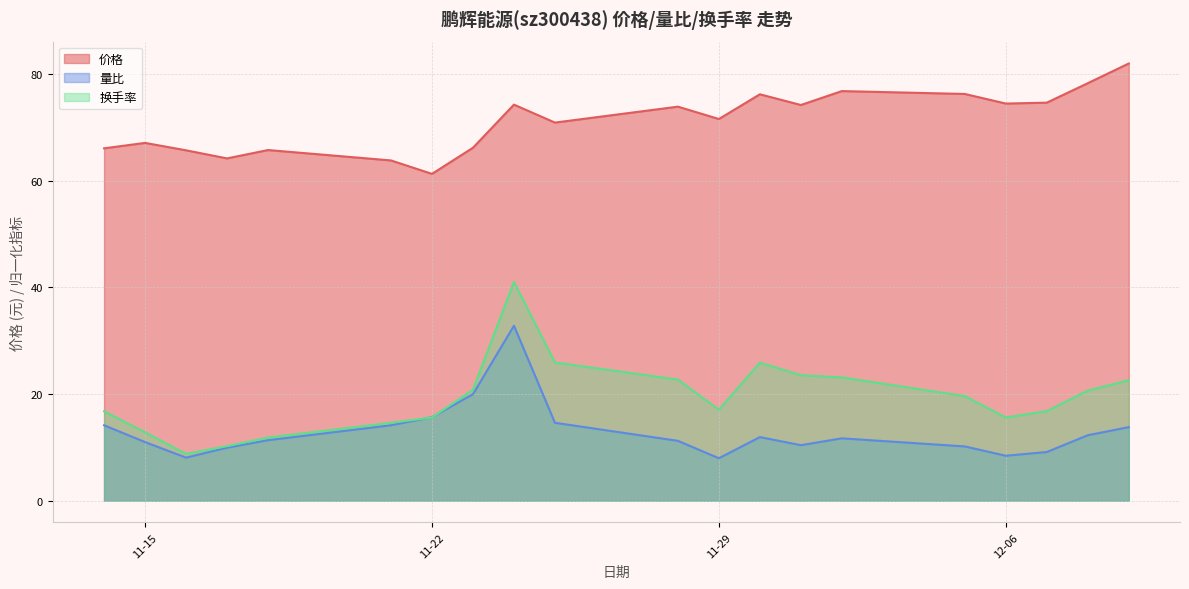

What is the difference between the maximum and minimum values in the 换手率 series?

32.2